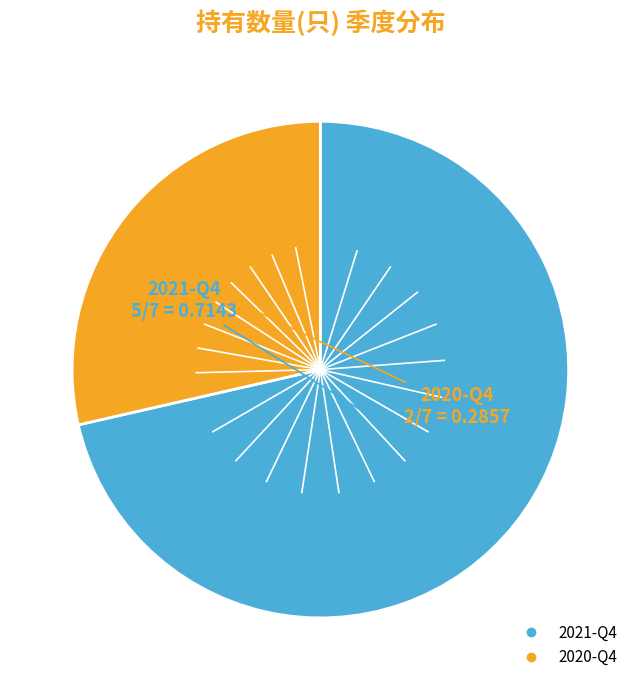

Is the sum of 2021-Q4 and 2020-Q4 greater than half?

Yes